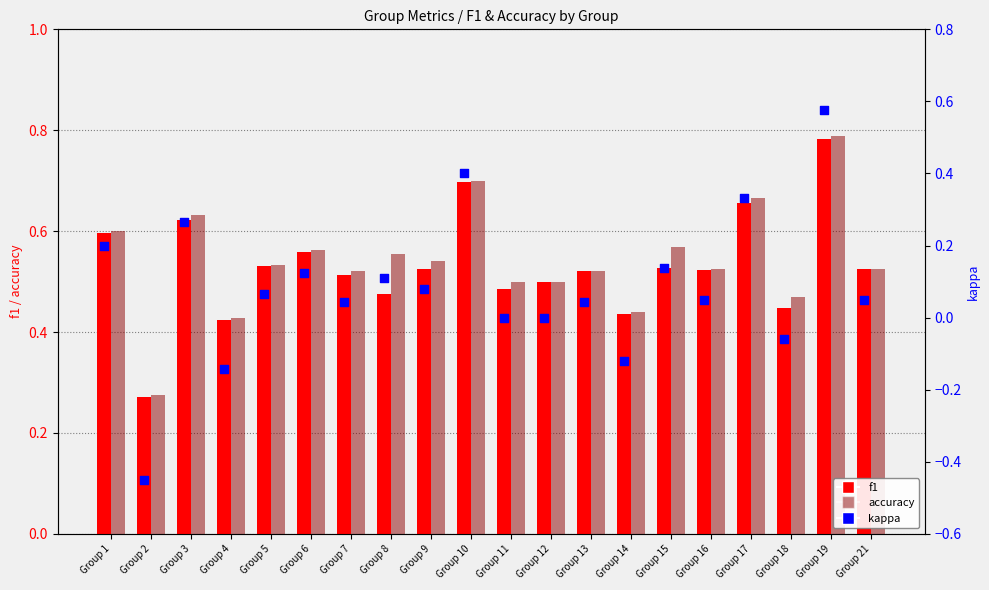

What are all the series names shown in the legend?

f1, accuracy, kappa